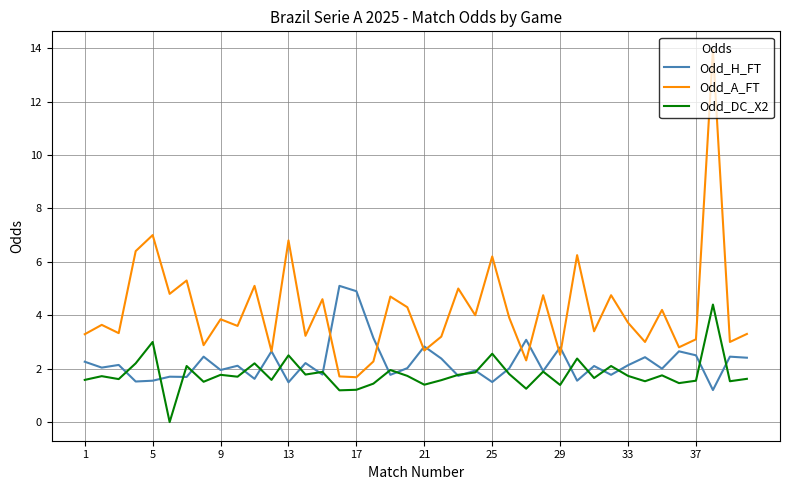

Which series has the largest range (max minus min)?

Odd_A_FT